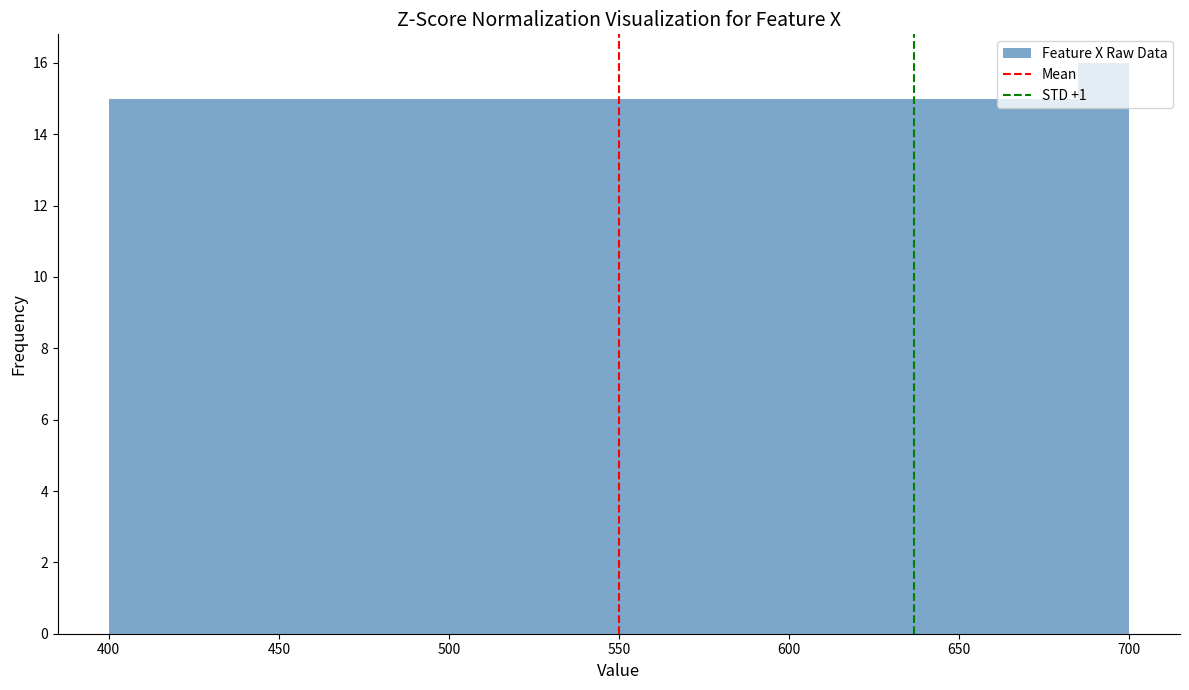

Read against the x-axis, roughly where is the centre of the tallest bar?

695